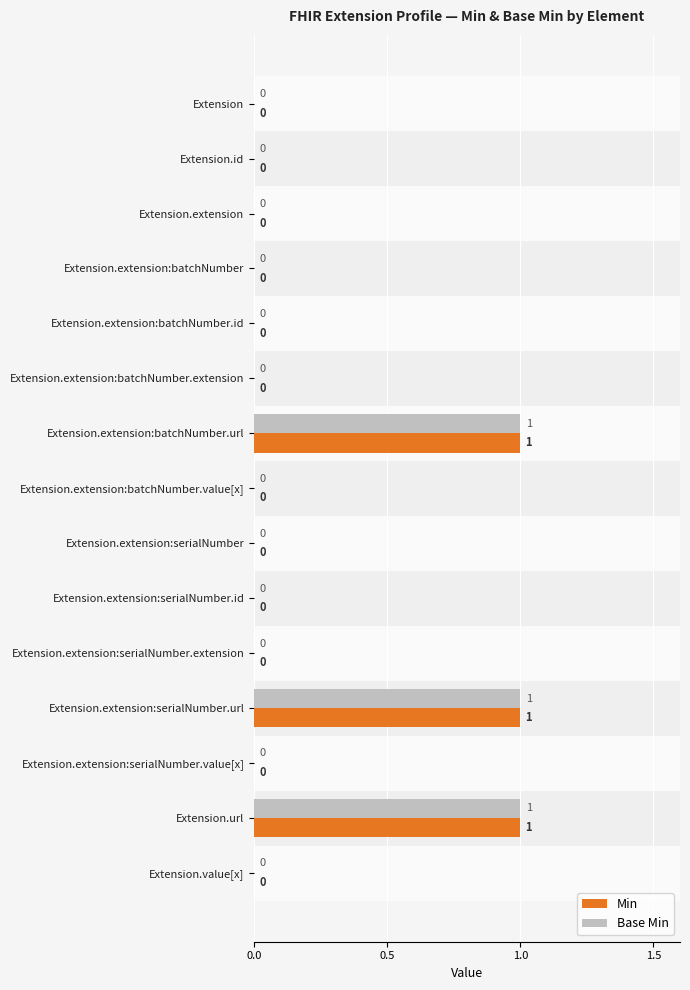

What are all the series names shown in the legend?

Min, Base Min